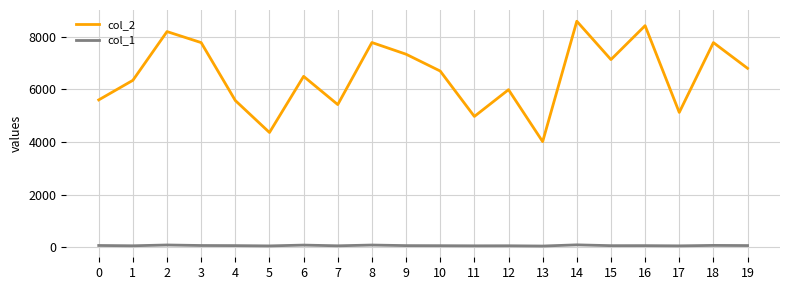

What is the average value of the col_2 series?

6516